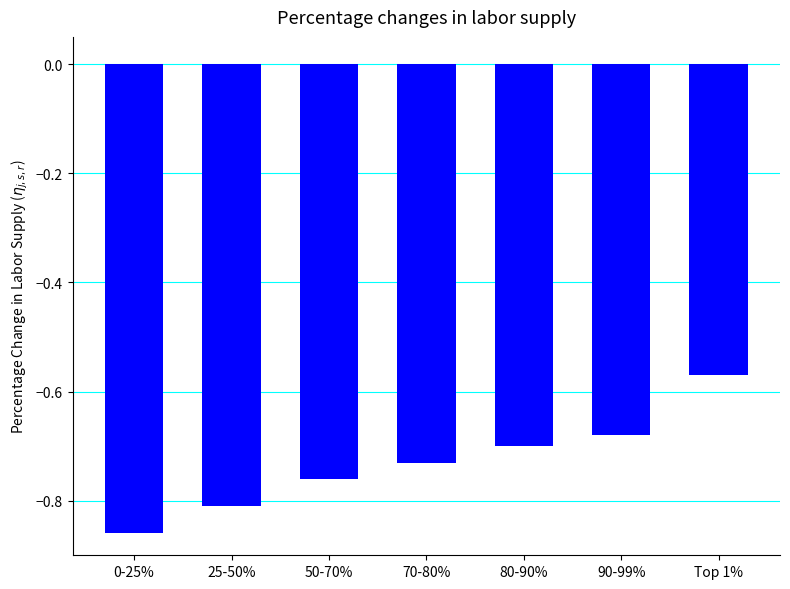

Between 25-50% and 50-70%, which is larger?

50-70%